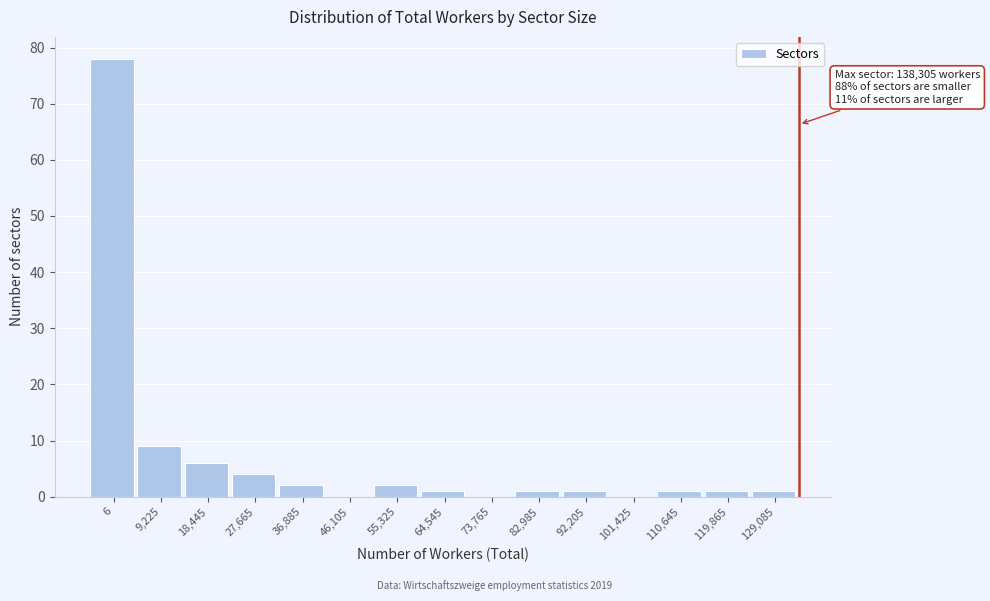

Reading left to right, extract all data points from this chart.

6=78	9,225=9	18,445=6	27,665=4	36,885=2	46,105=0	55,325=2	64,545=1	73,765=0	82,985=1	92,205=1	101,425=0	110,645=1	119,865=1	129,085=1